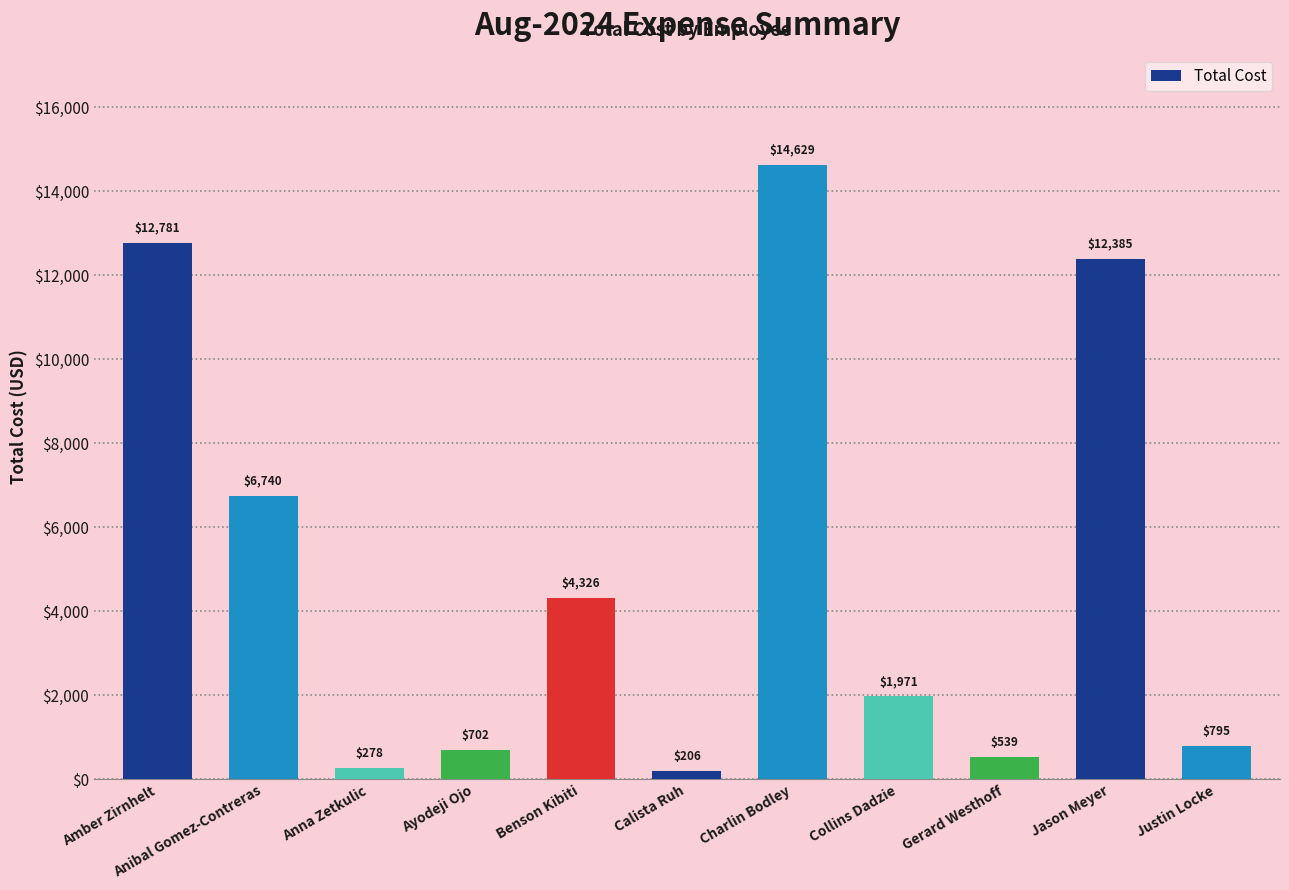

What is the ratio of the value at Gerard Westhoff to the value at Anna Zetkulic?

1.9